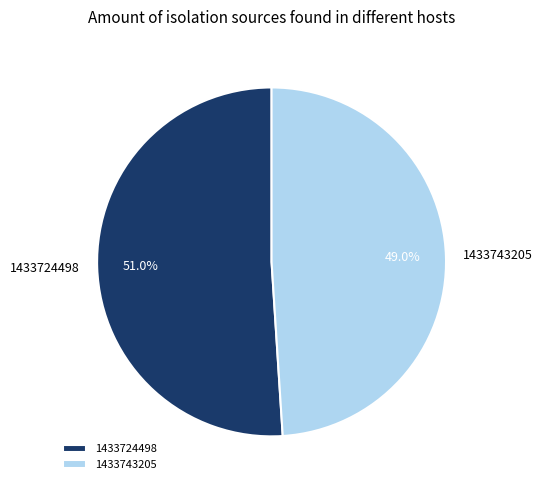

Does any single category account for the majority?

Yes